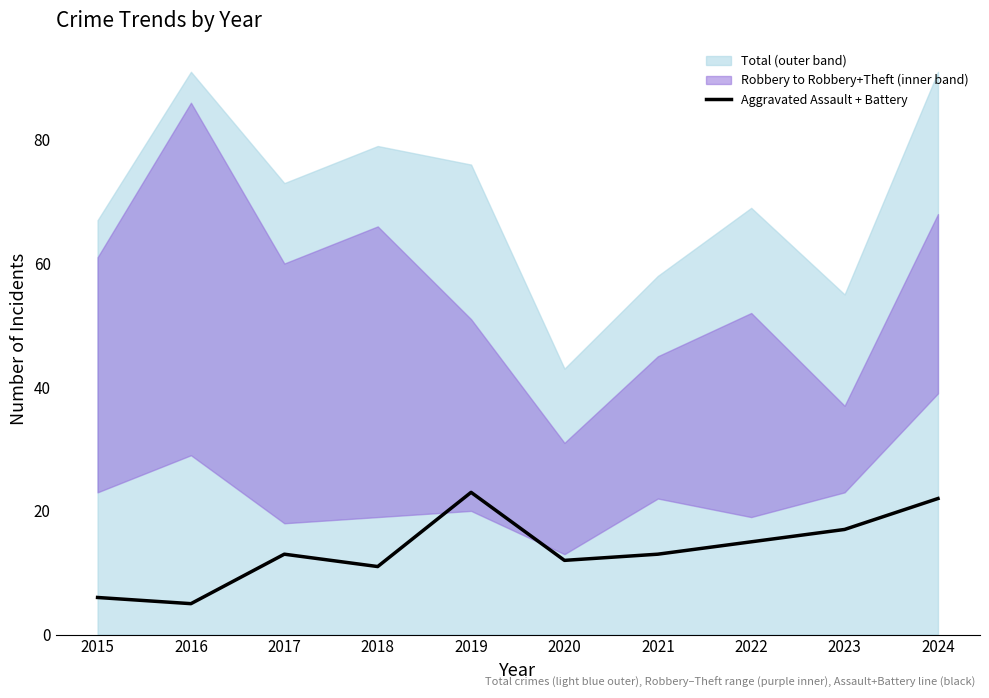

What is the minimum value shown in the chart?

5